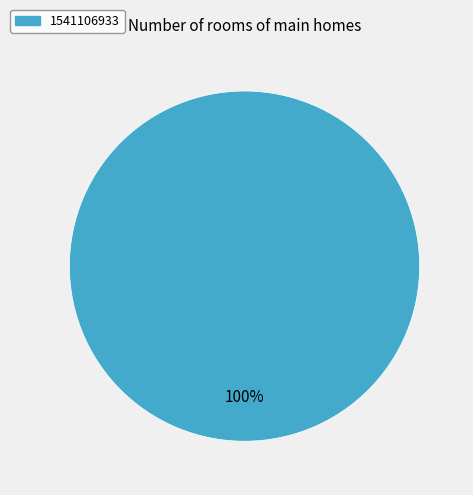

Is there a majority slice in this chart?

Yes